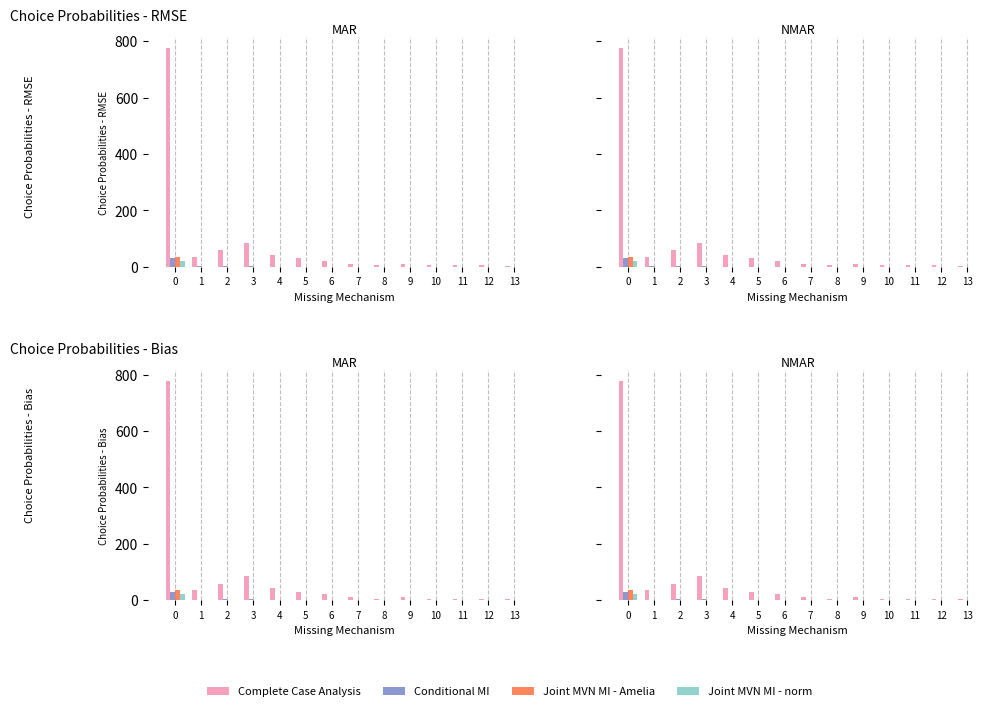

What is the maximum value shown in the chart?

776